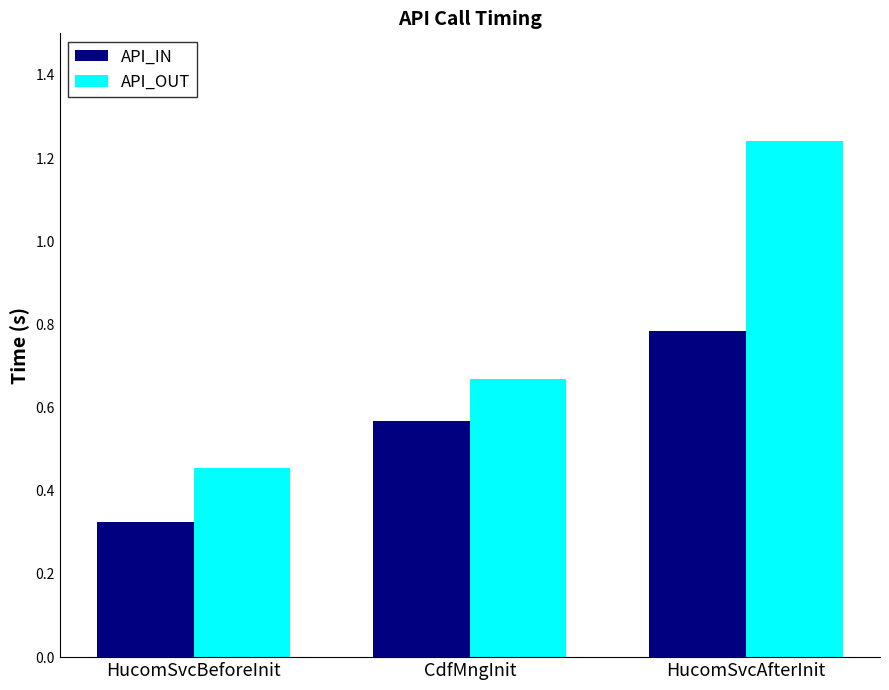

What is the sum of all API_OUT values?

2.4